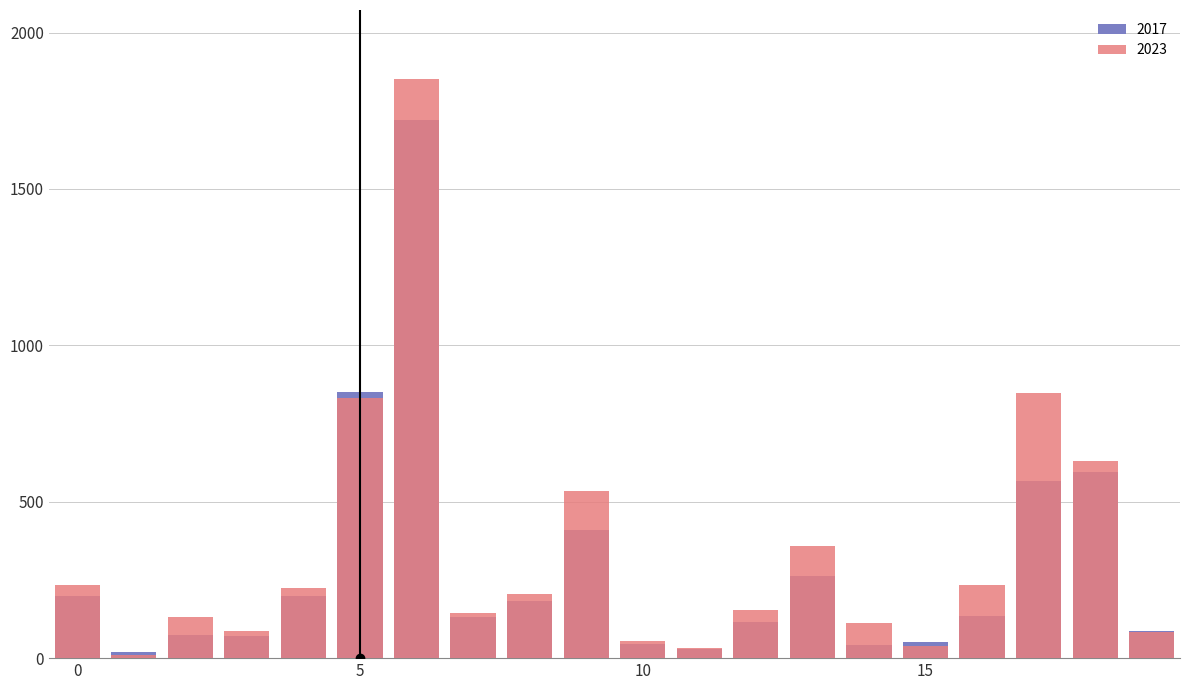

How many categories are shown in the chart?

20